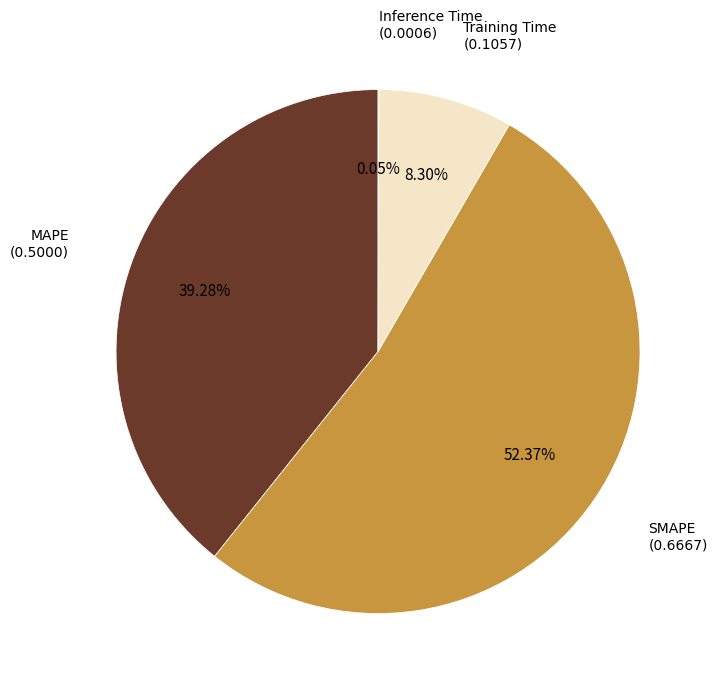

To the nearest percent, what is the average slice percentage?

25%